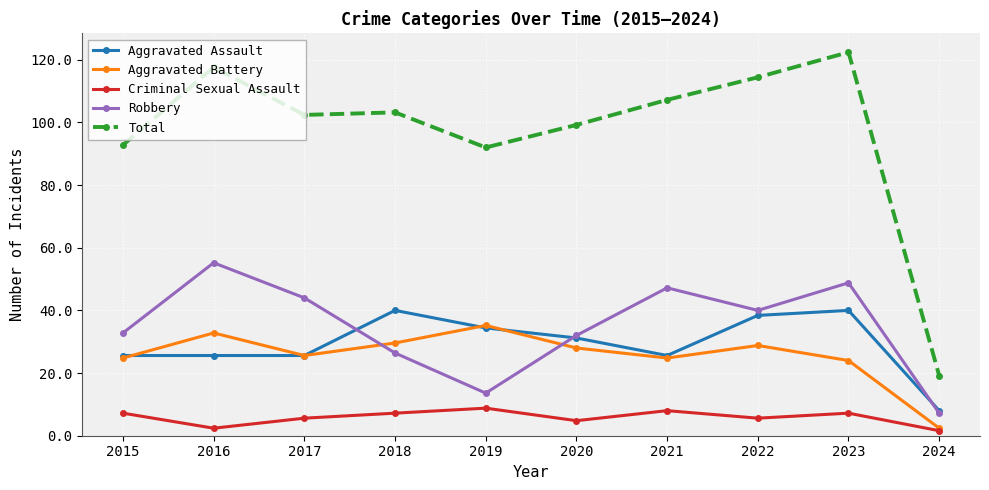

Between 2019 and 2024, which series saw the biggest shift?

Total